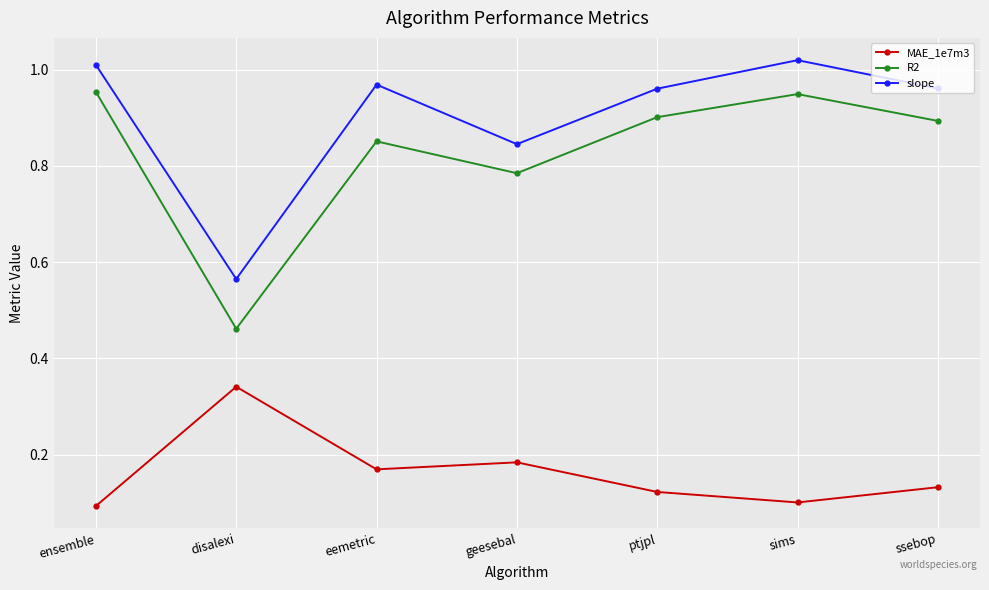

The value of MAE_1e7m3 at ssebop is 0.1. True or false?

True